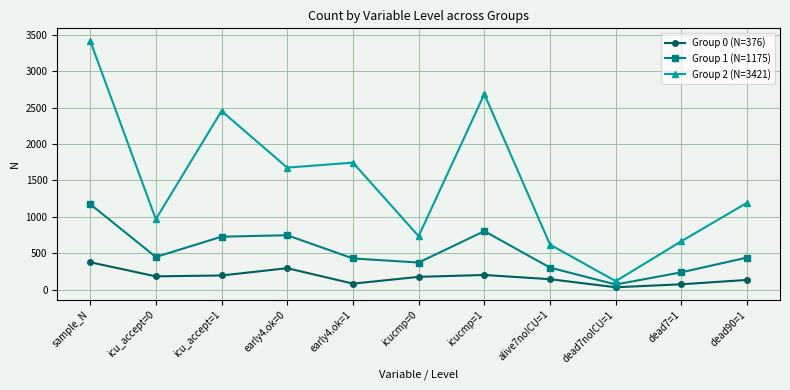

The Group 0 (N=376) series shows 194 at icu_accept=1. True or false?

True